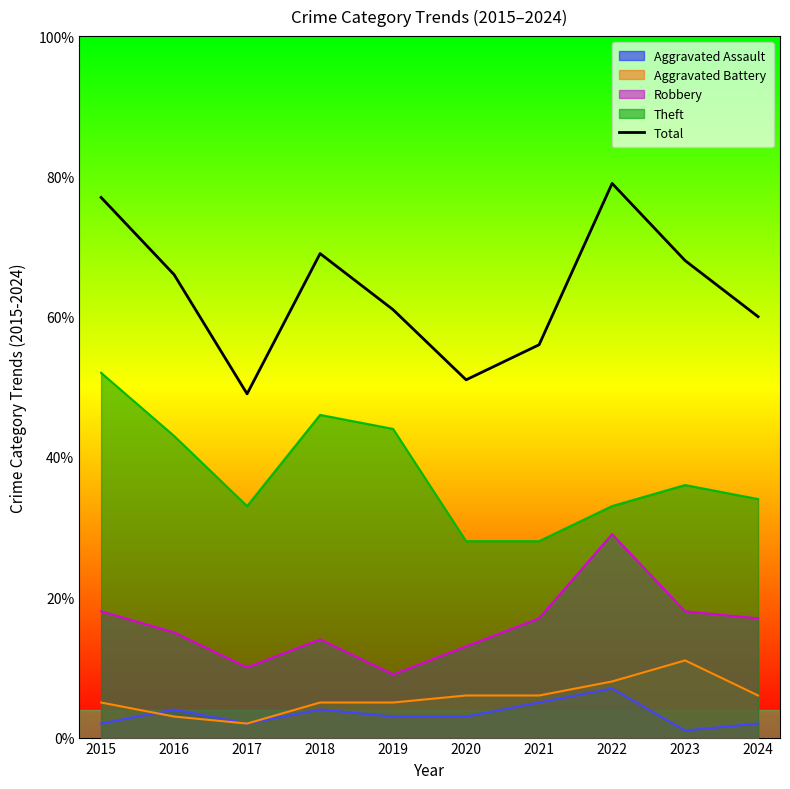

Reading left to right, transcribe all the data shown in this chart.

2015=77	2016=66	2017=49	2018=69	2019=61	2020=51	2021=56	2022=79	2023=68	2024=60